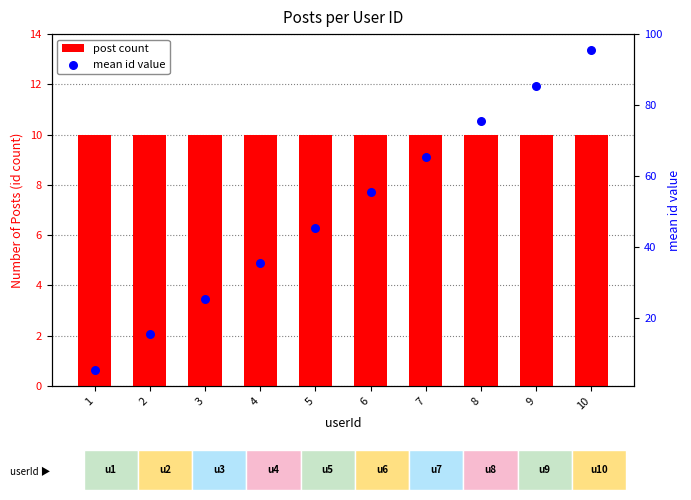

Which series has the largest Y range (max minus min)?

mean id value